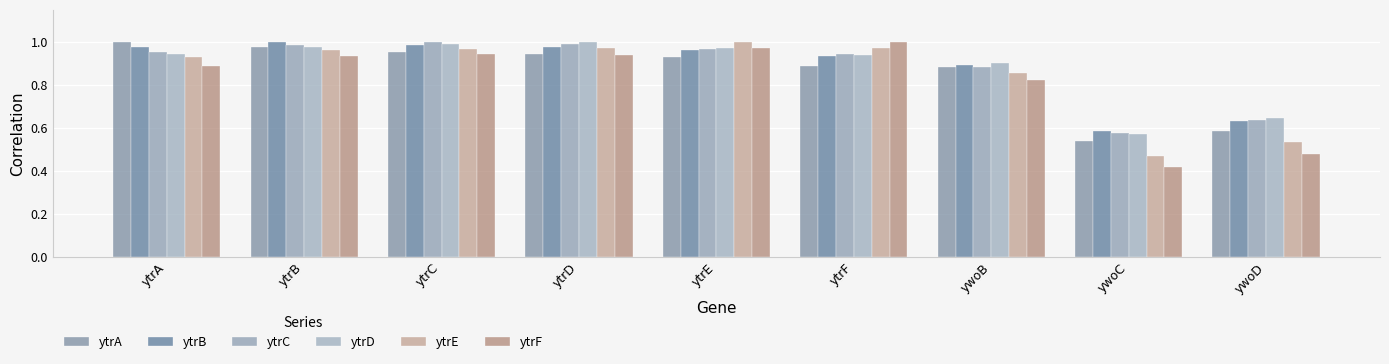

What position from the right is ytrD?

6